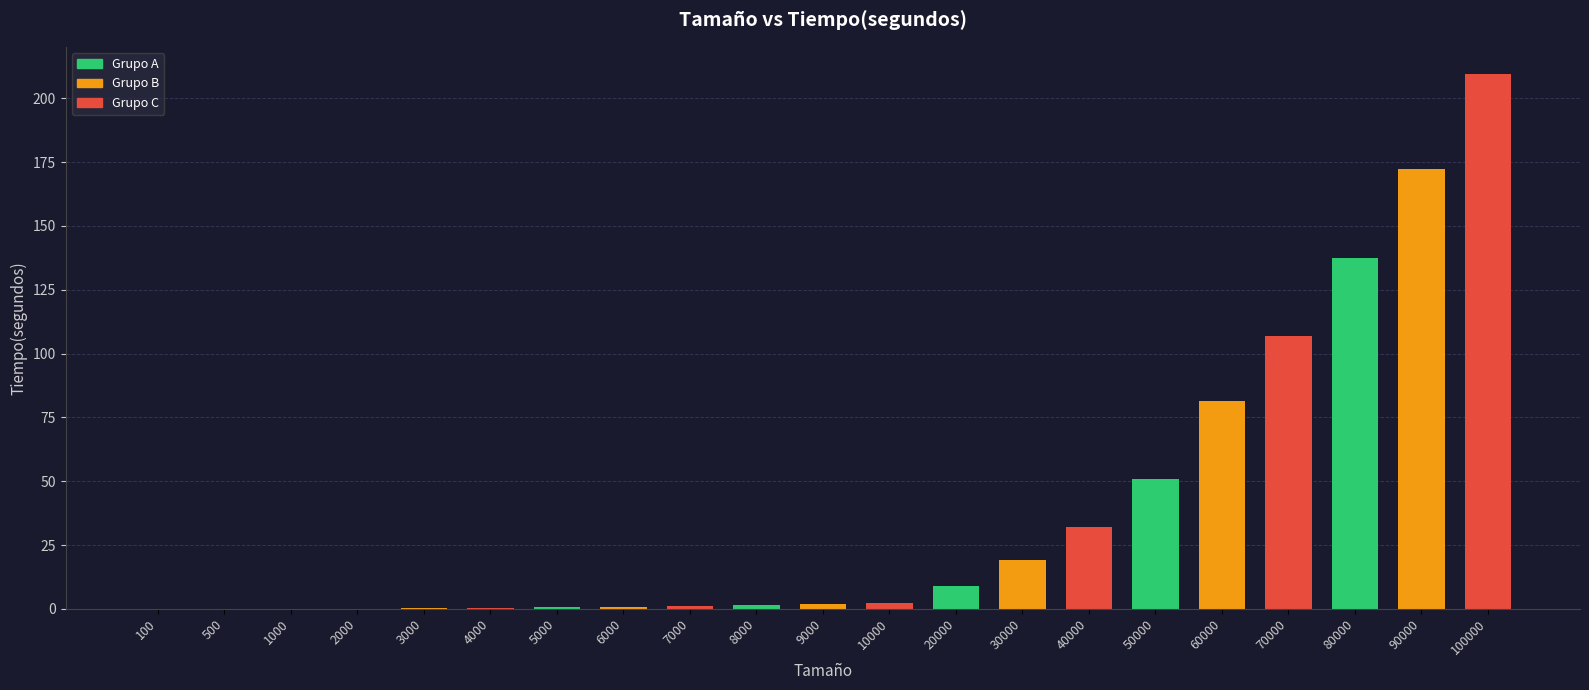

What is the maximum value shown in the chart?

209.7